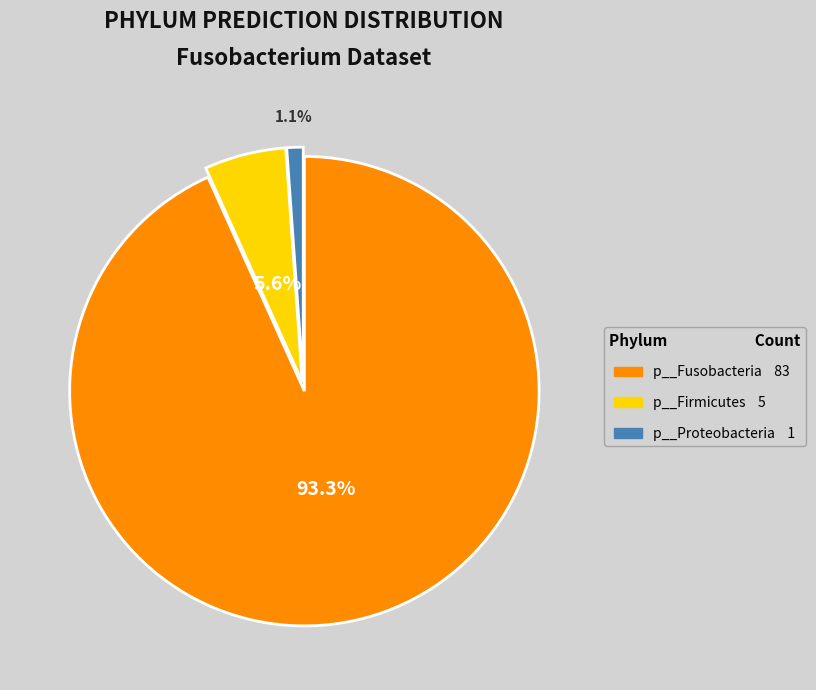

Count the number of slices in the pie.

3